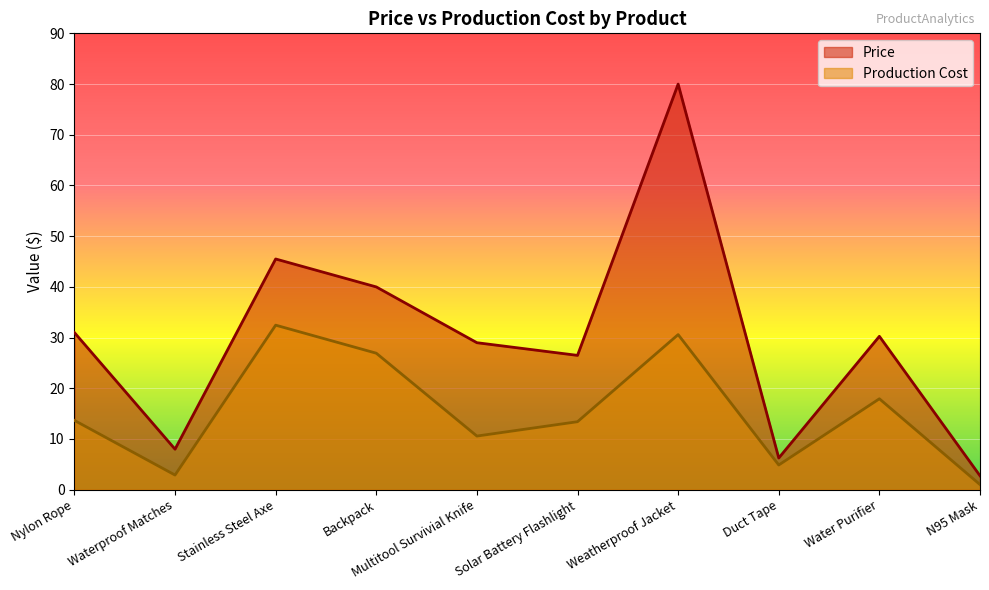

Read the Production Cost value at N95 Mask.

1.0